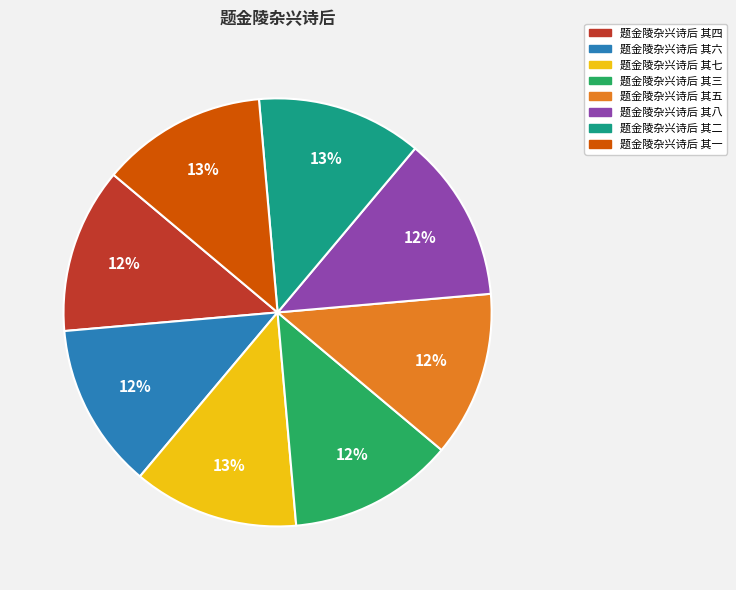

To the nearest percent, what is the average slice percentage?

12%